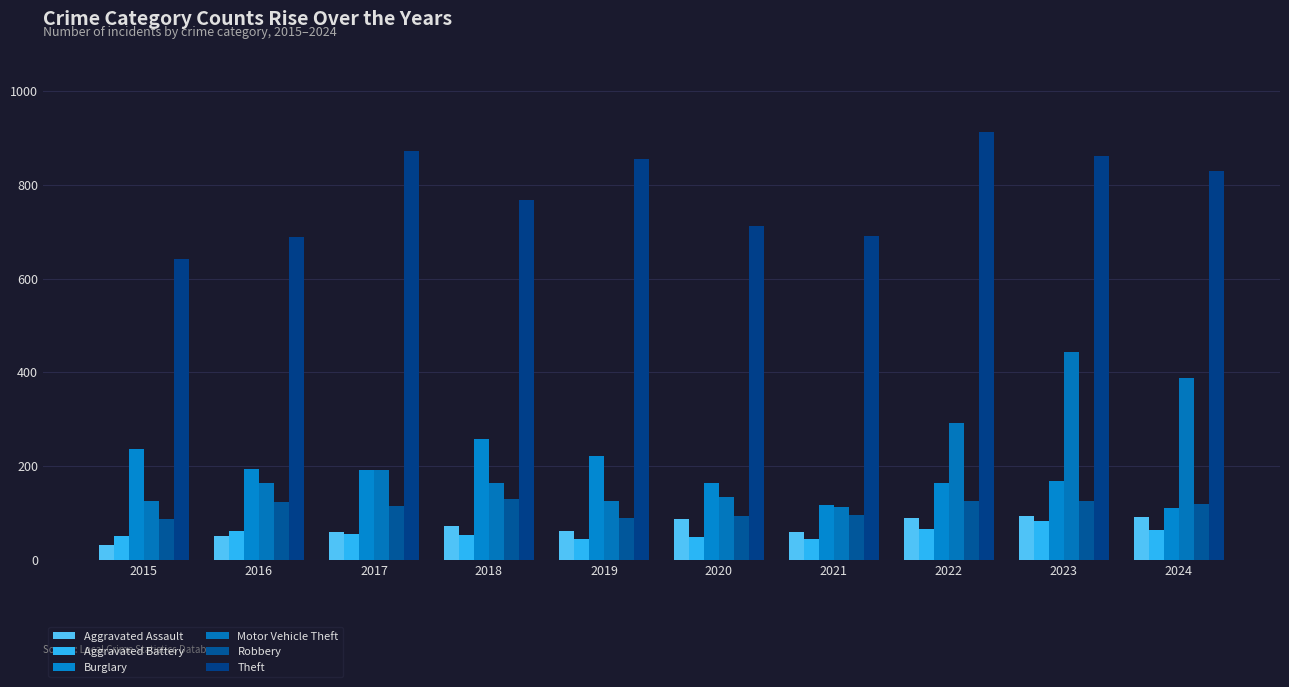

How many bars are there in total?

60